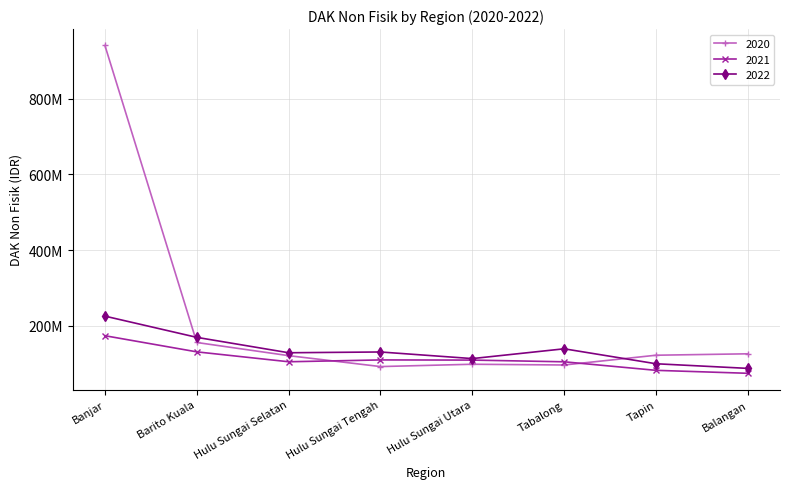

Does the chart have visible grid lines?

Yes